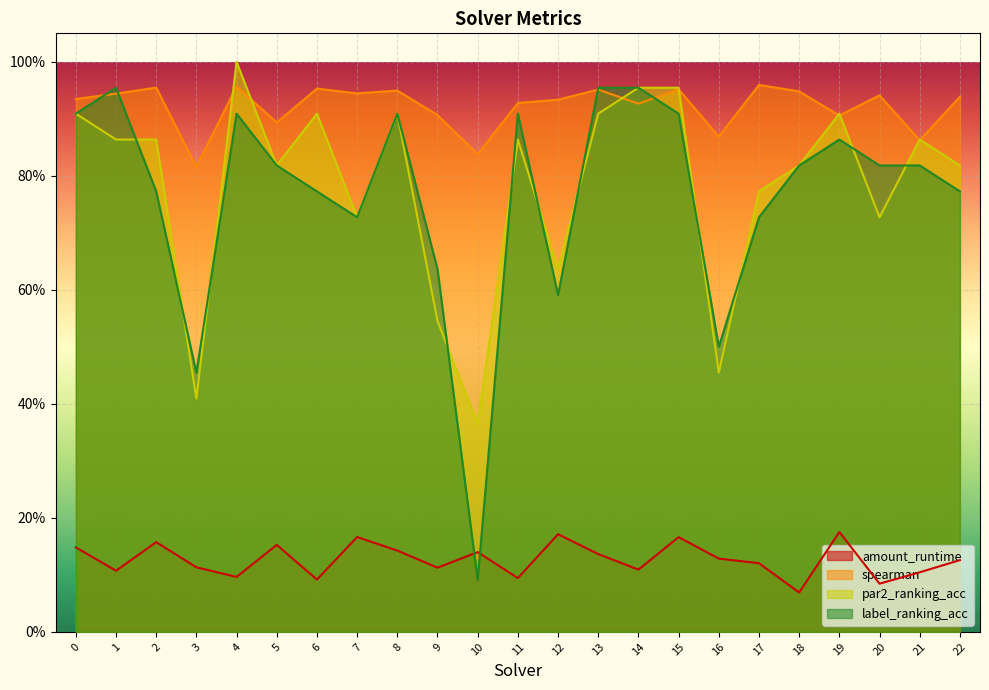

Where do spearman and label_ranking_acc first cross each other?

0 and 1